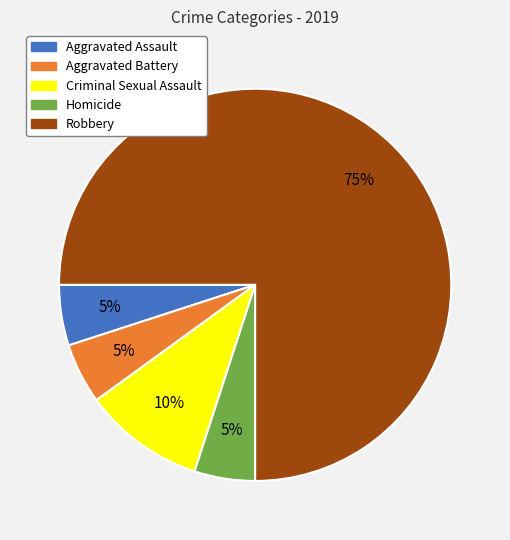

What percentage is the Aggravated Battery slice, to the nearest percent?

5%